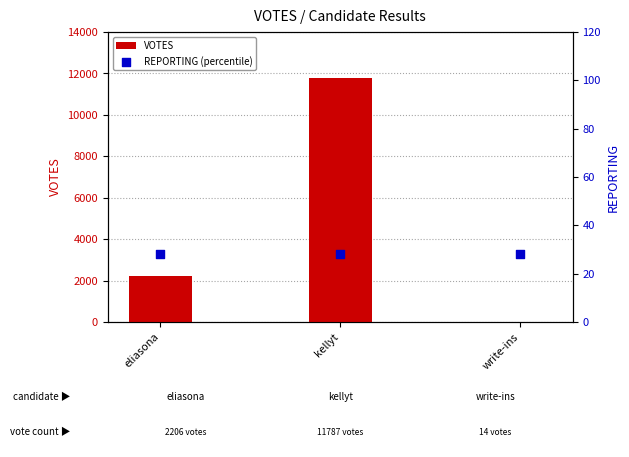

At which category is the sum across all series the highest?

kellyt